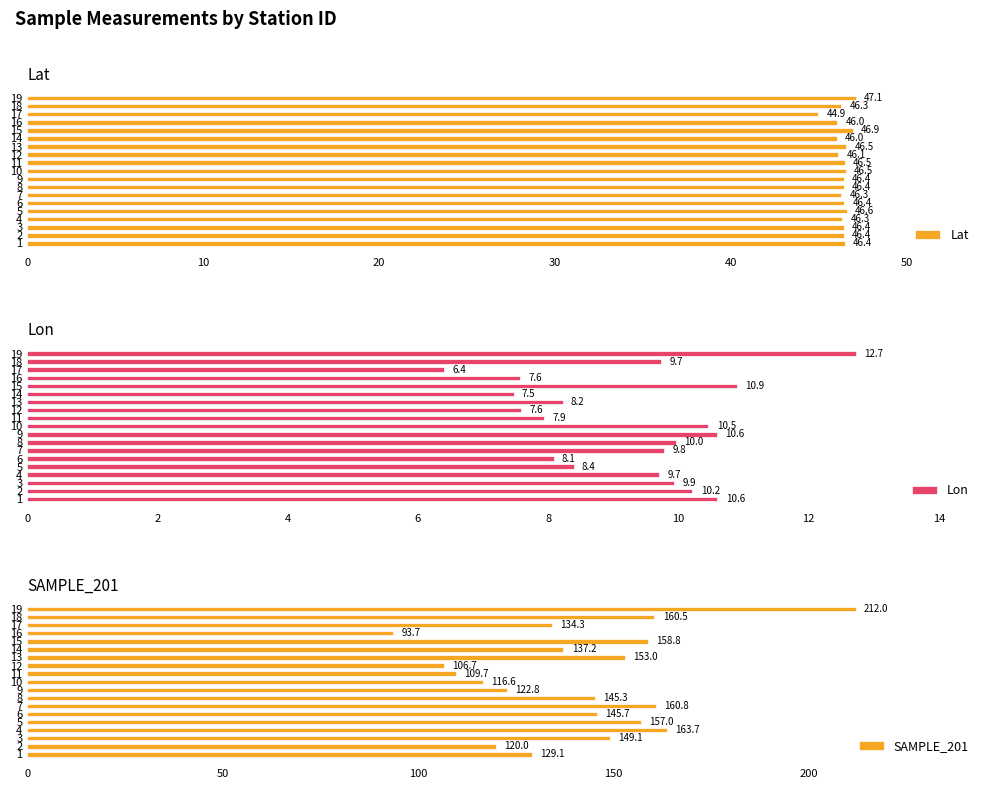

What is the average value of the Lon series?

9.3